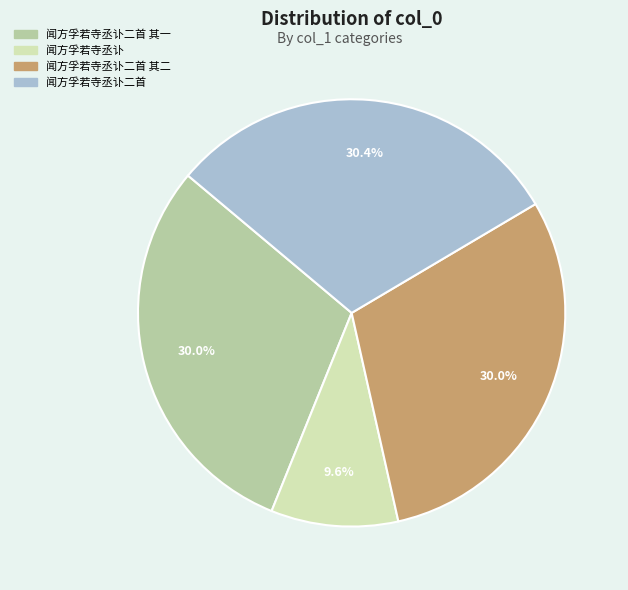

What portion of the pie excludes 闻方孚若寺丞讣二首?

69.6%